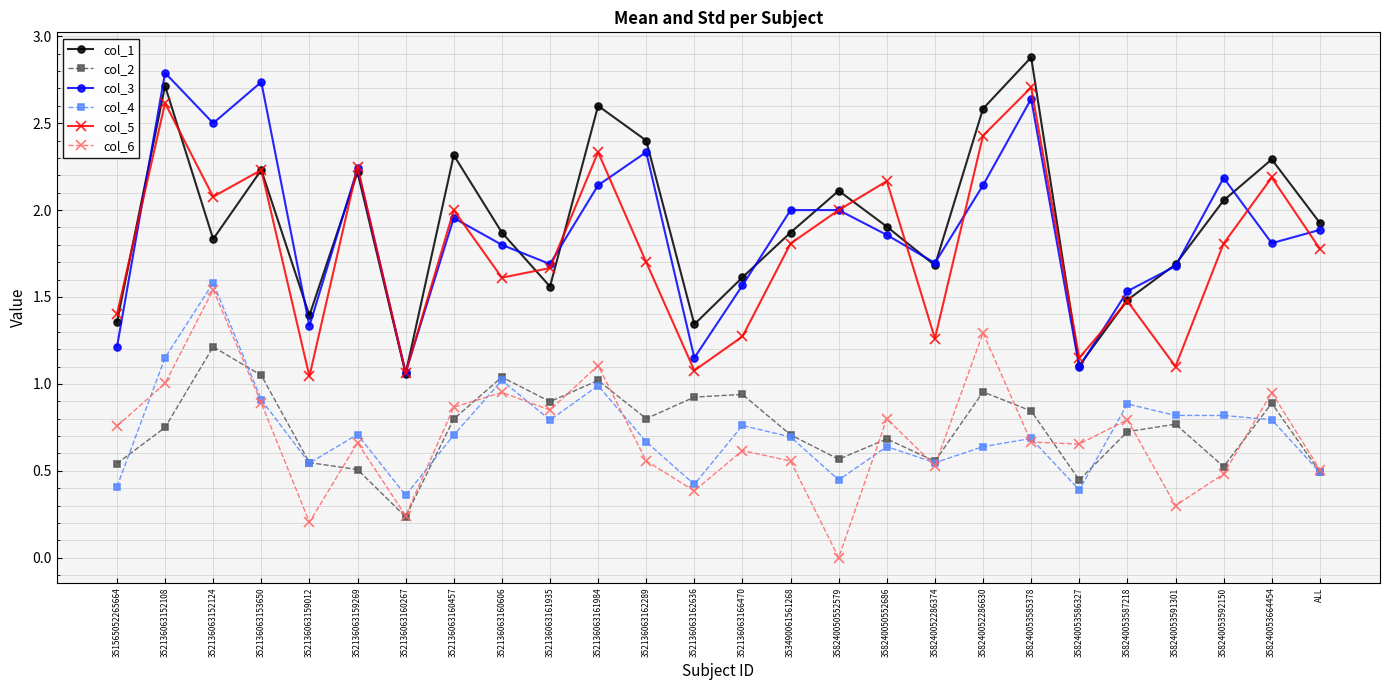

The col_3 series shows 2.9 at 358240050552686. True or false?

False